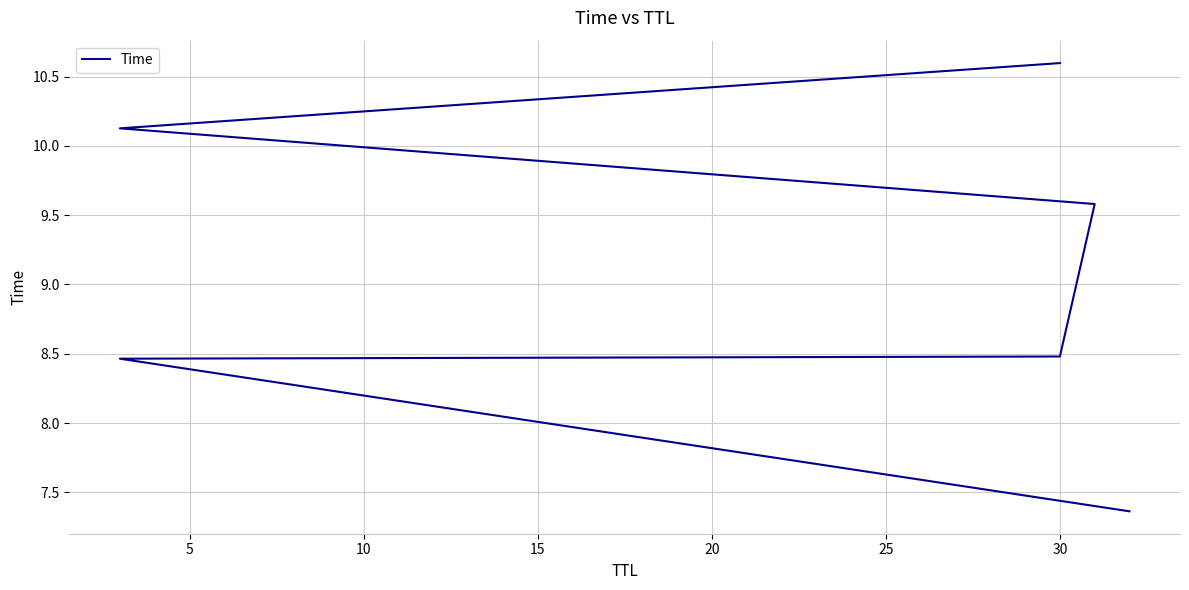

Approximately how many times larger is the value at 25 compared to 0?

1.4